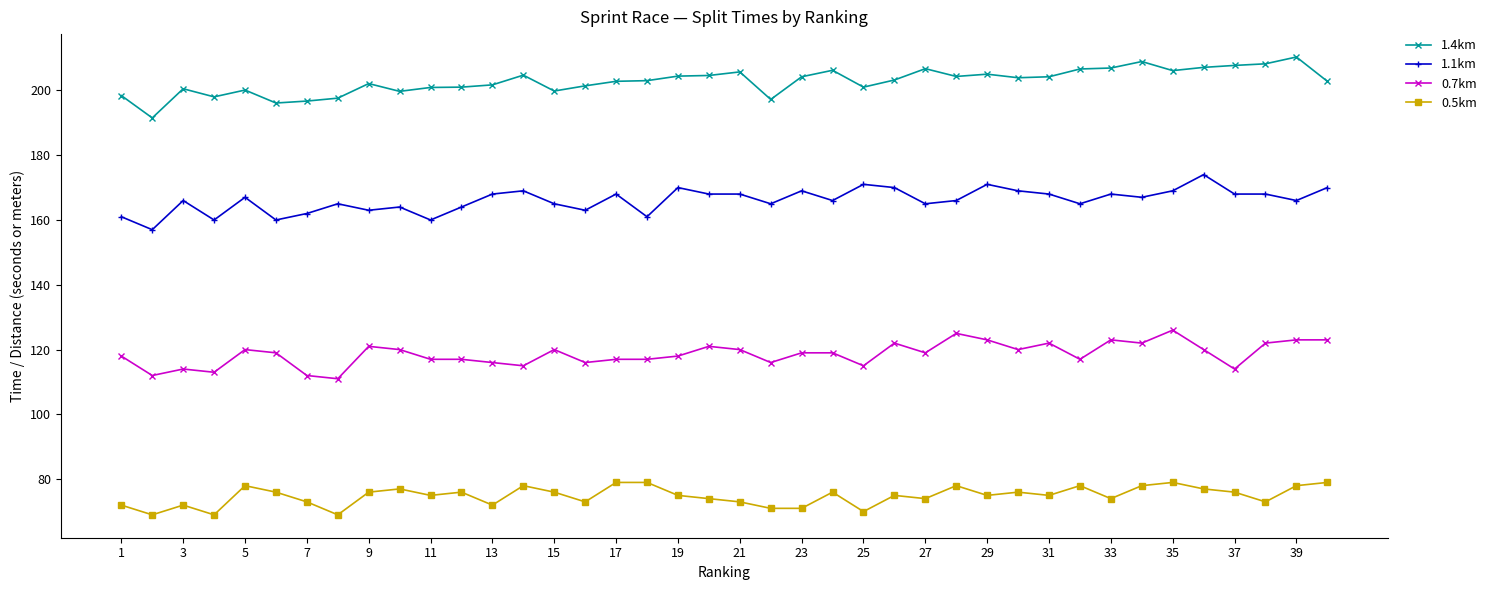

At how many categories does at least one series exceed 131?

40